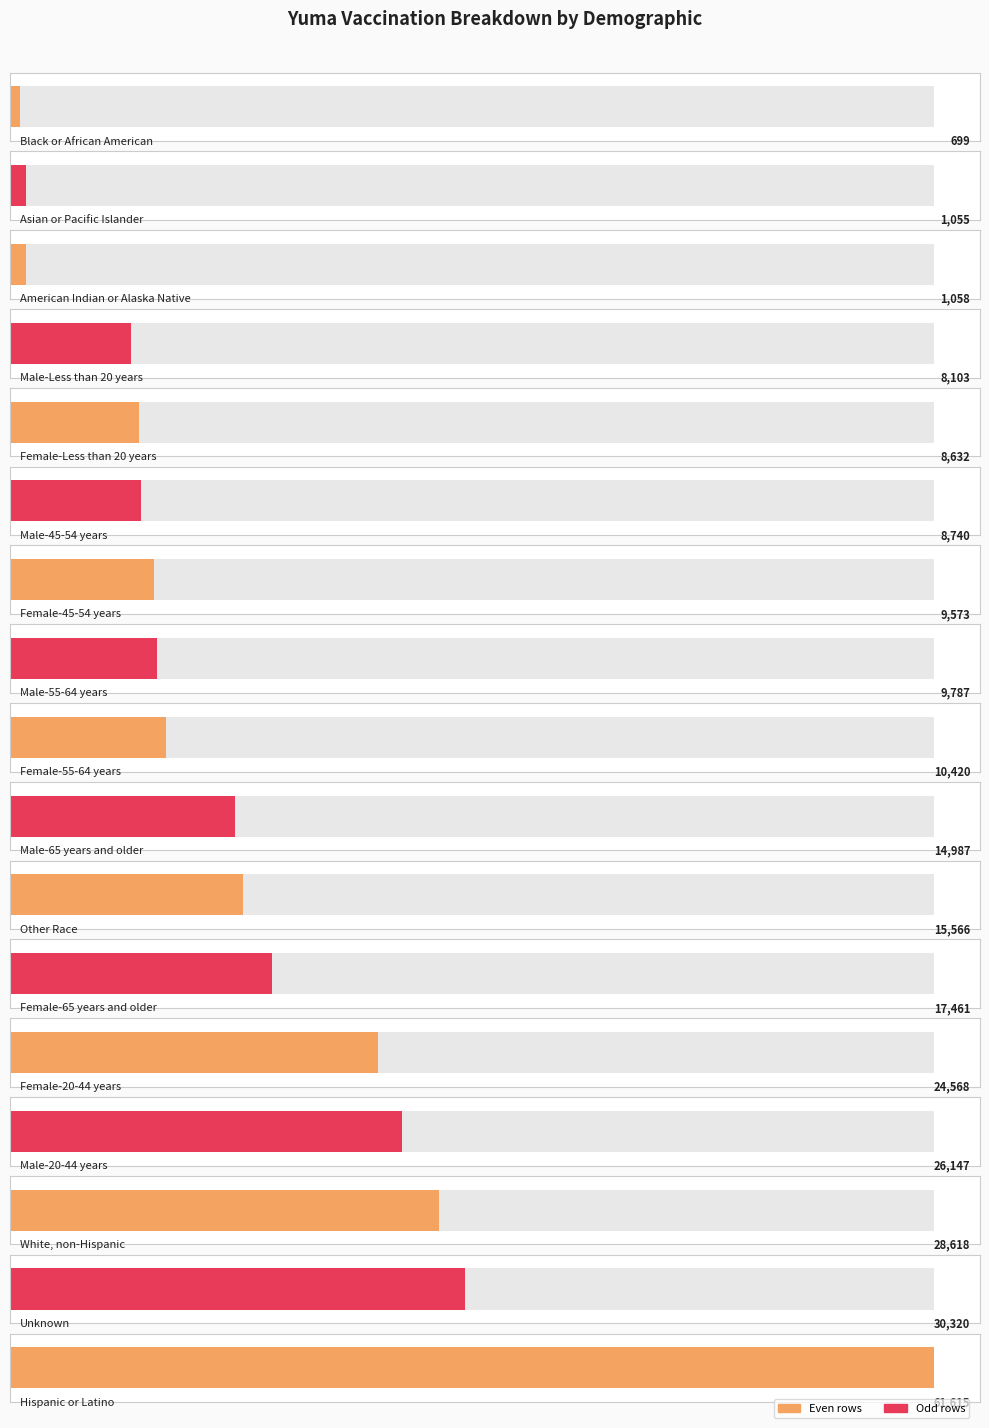

The value at Black or African American is 699. True or false?

True